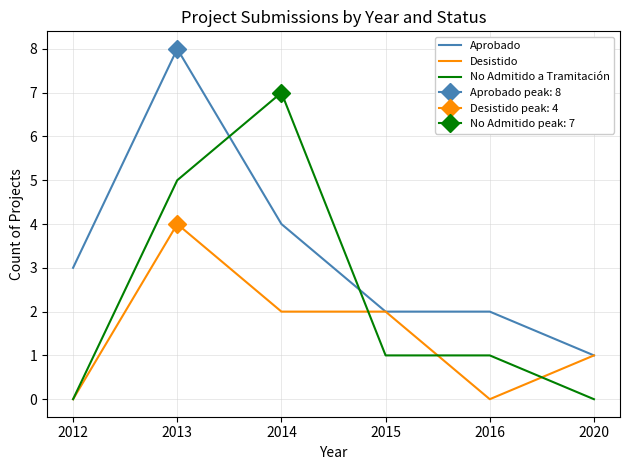

Where is Desistido nearest to the value 2?

2014